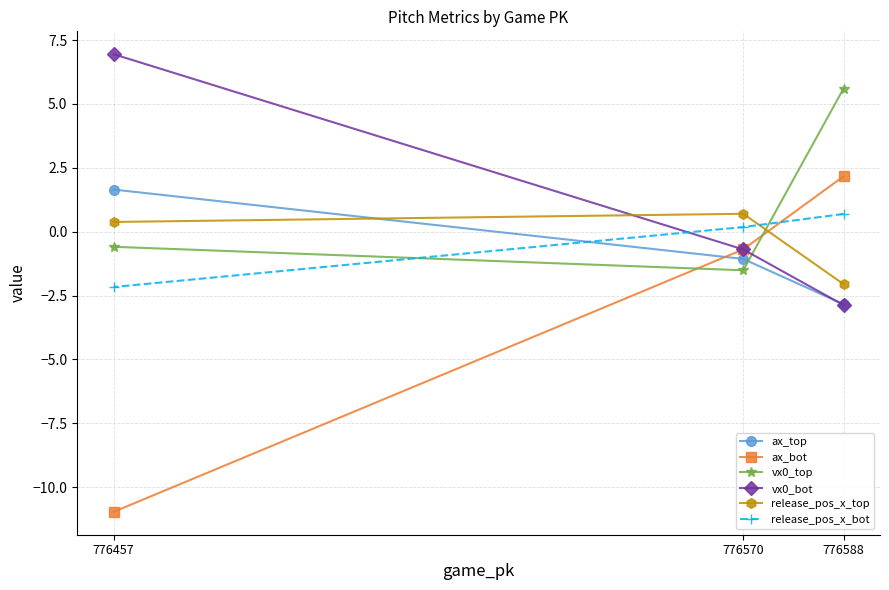

Where is vx0_top nearest to the value 2?

776457